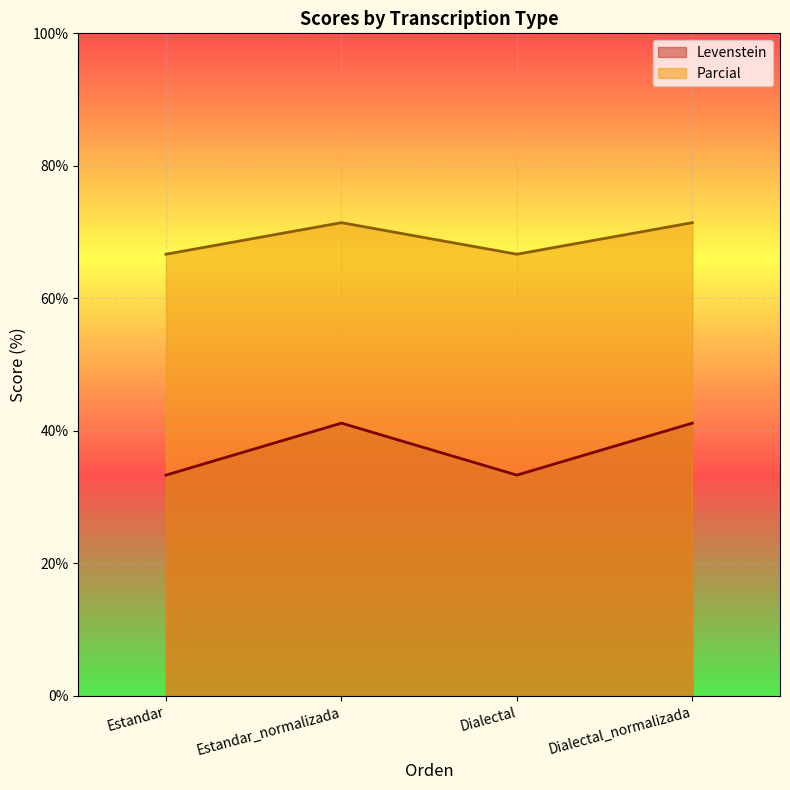

The Parcial series shows 126.6 at Dialectal_normalizada. True or false?

False